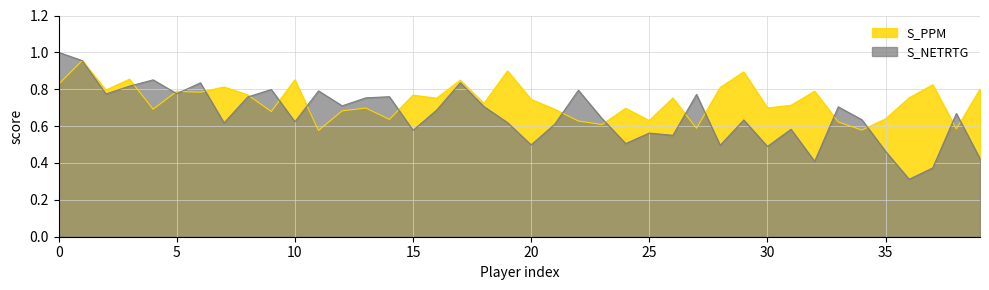

After their last crossing, which series has the higher values: S_PPM or S_NETRTG?

S_PPM